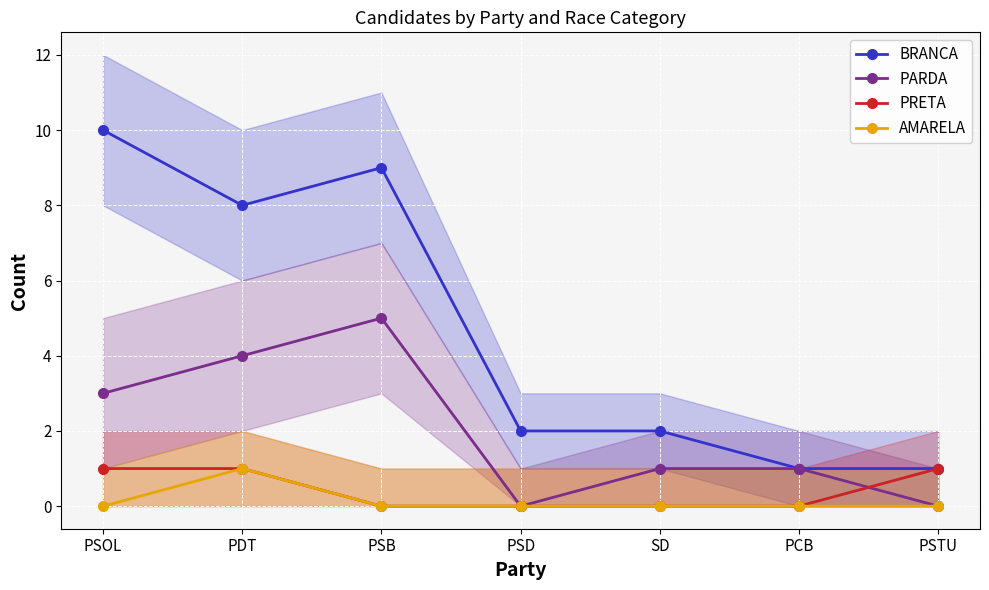

At how many categories does at least one series exceed 2?

3